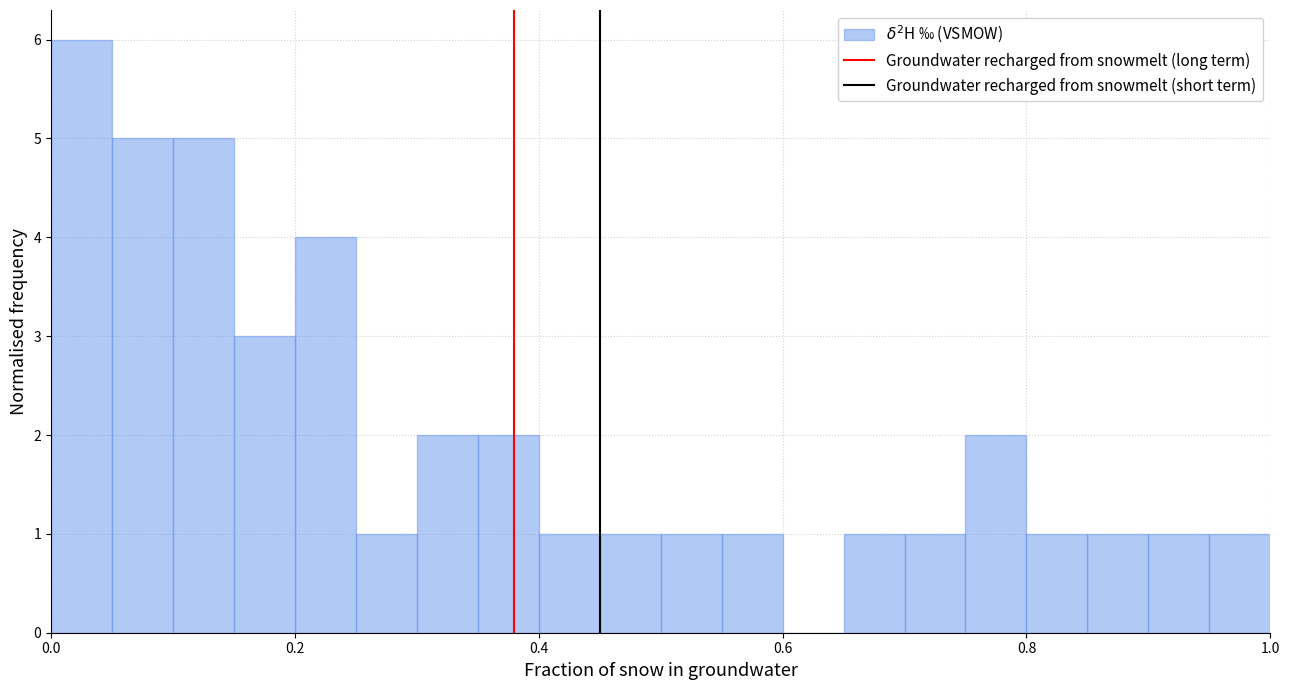

Read against the x-axis, roughly where is the centre of the tallest bar?

0.02